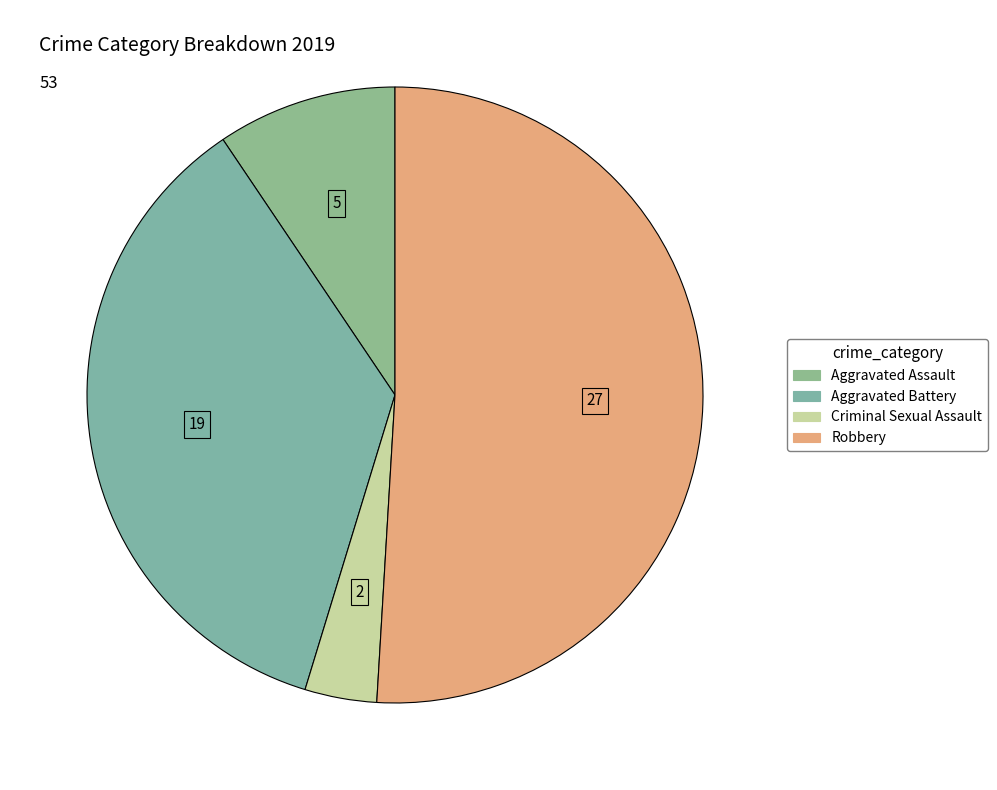

Count the number of slices in the pie.

4